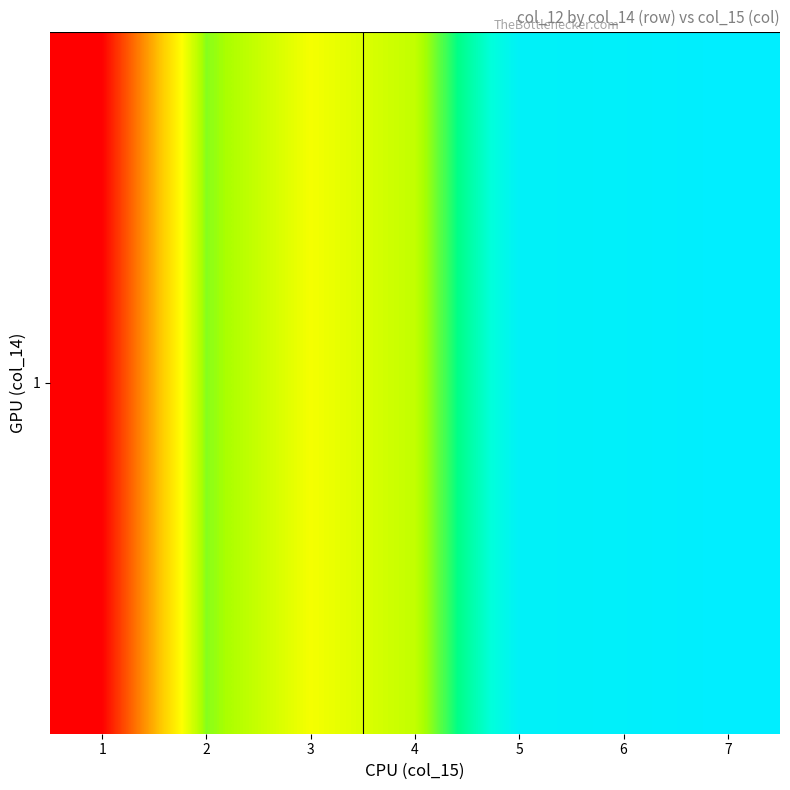

Reading left to right, list all the values displayed in this chart.

10.0	41.9	35.2	38.9	57.7	58.3	59.1